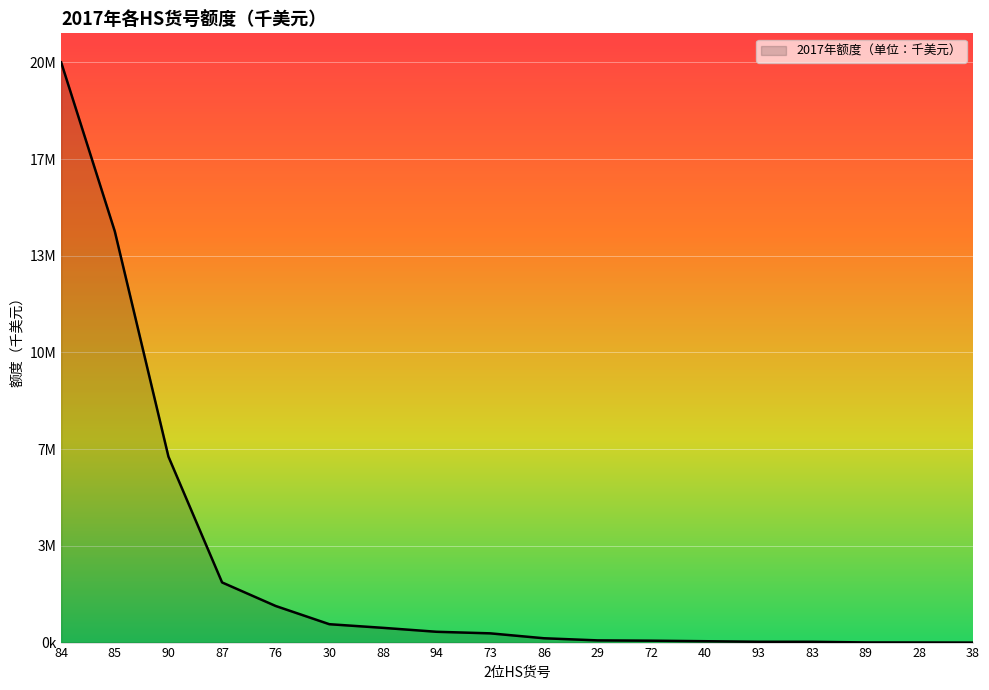

Reading right to left, extract all data points from this chart.

281.6	3560.2	5093.5	27102.2	28062.7	47062.7	65349.6	75801.1	149220.6	318414.3	372361.8	508526.9	633636.5	1261625.1	2074426.1	6413181.8	14182530.3	20011172.9